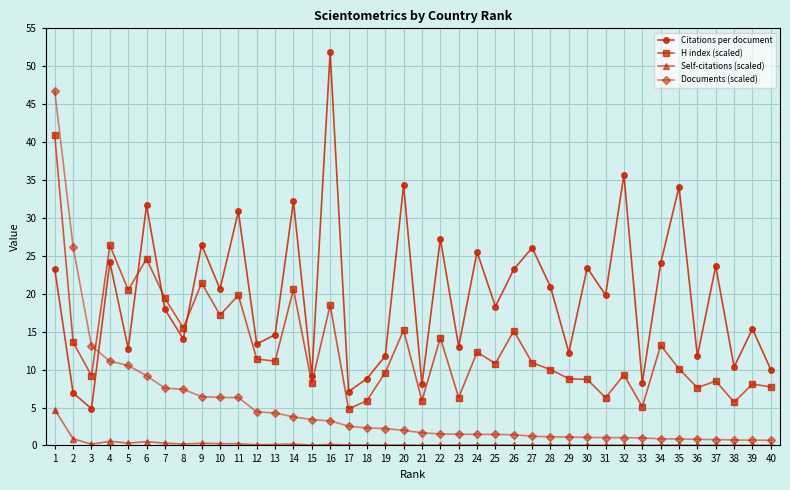

Count the number of data series in this chart.

4